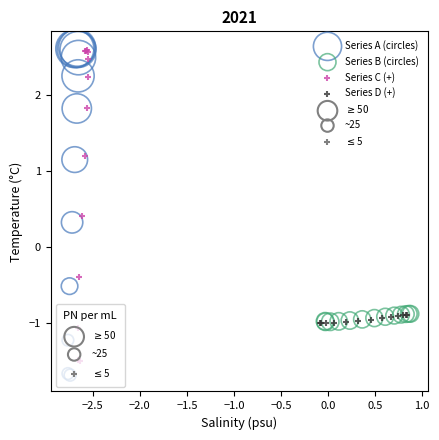

Which series has the largest Y range (max minus min)?

Series A (circles)